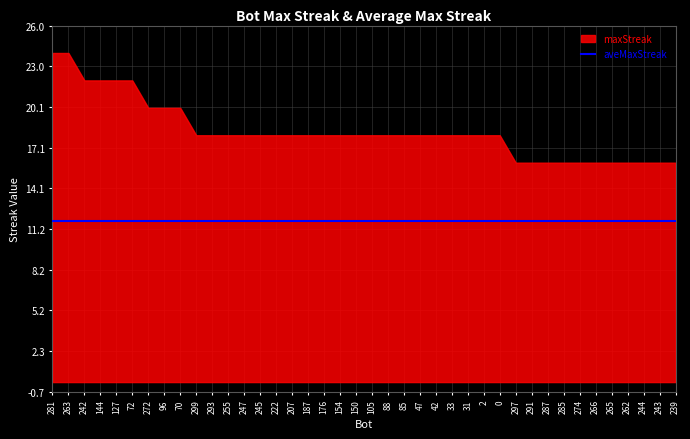

What are all the series names shown in the legend?

maxStreak, aveMaxStreak